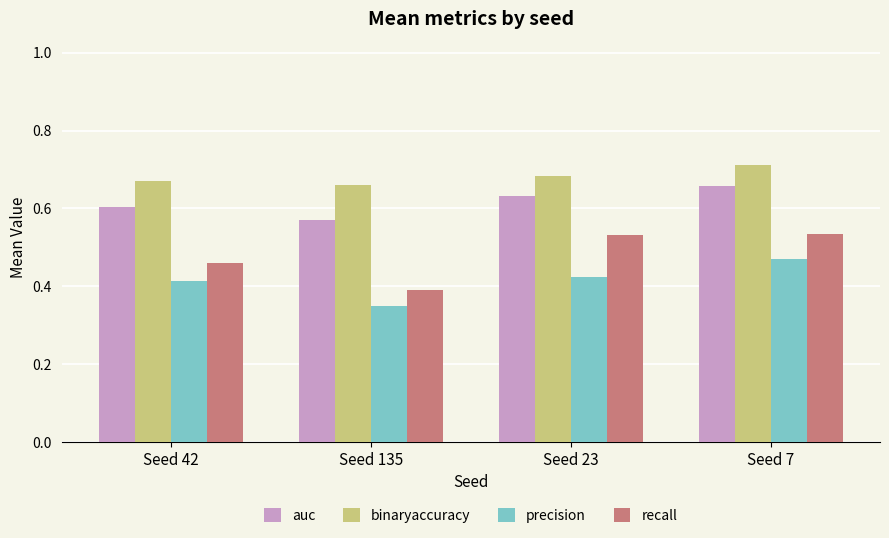

At how many categories does at least one series exceed 0?

4